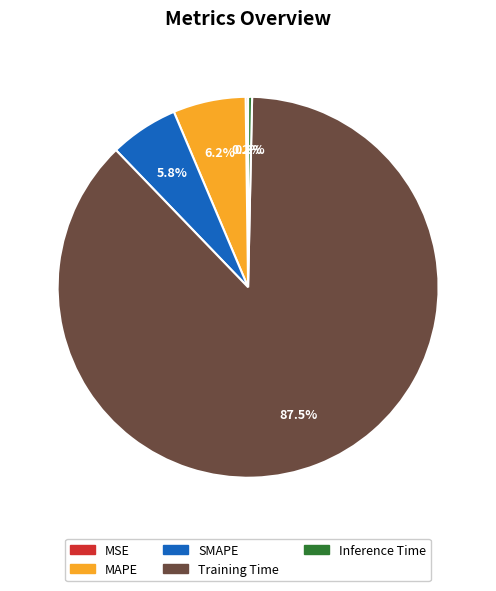

Is there any slice that represents more than half of the pie?

Yes